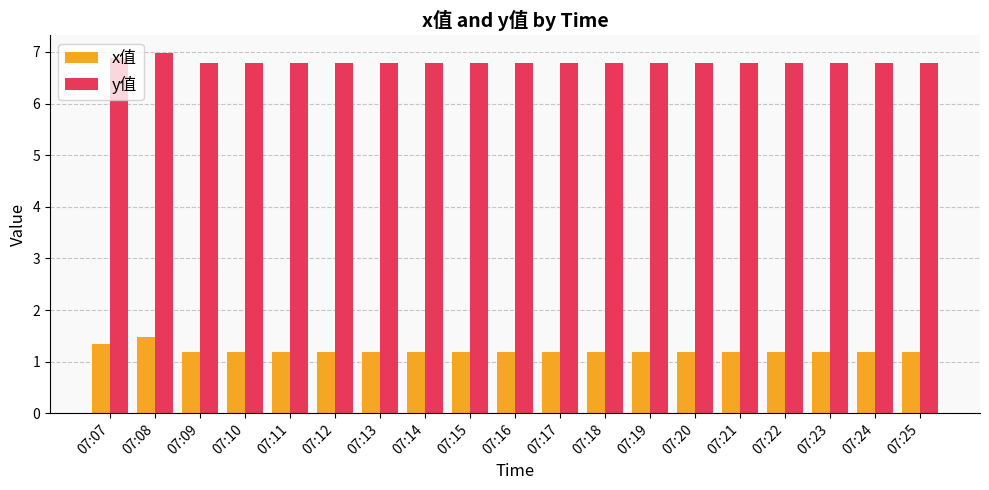

What is the value of the x值 bar at the 2nd from the left?

1.5